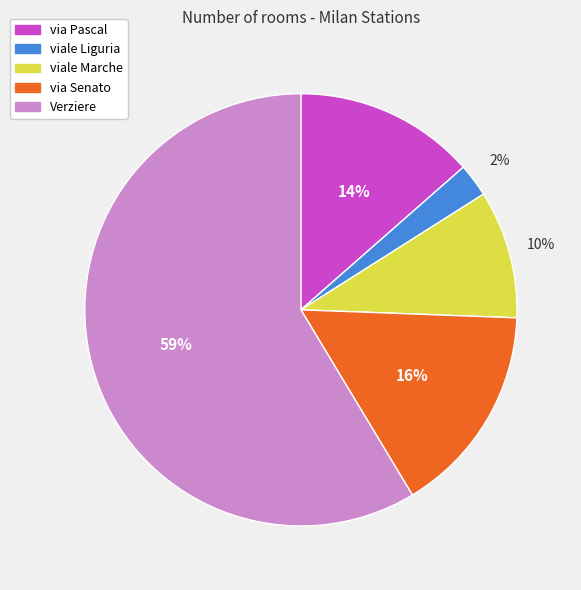

To the nearest percent, what is the difference between the largest and smallest slice percentages?

56%